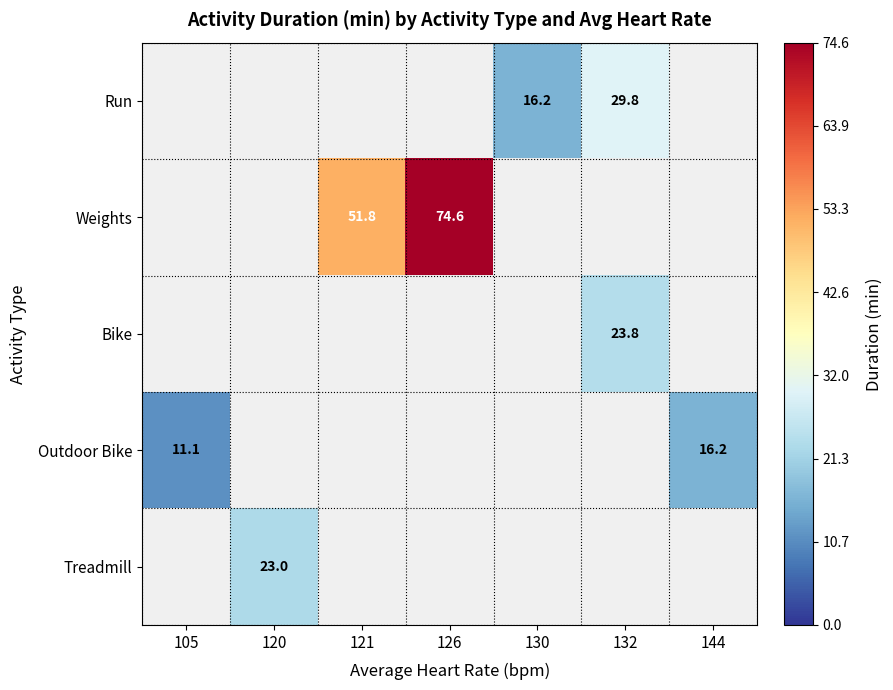

Which category has the lowest value in the Outdoor Bike series?

105